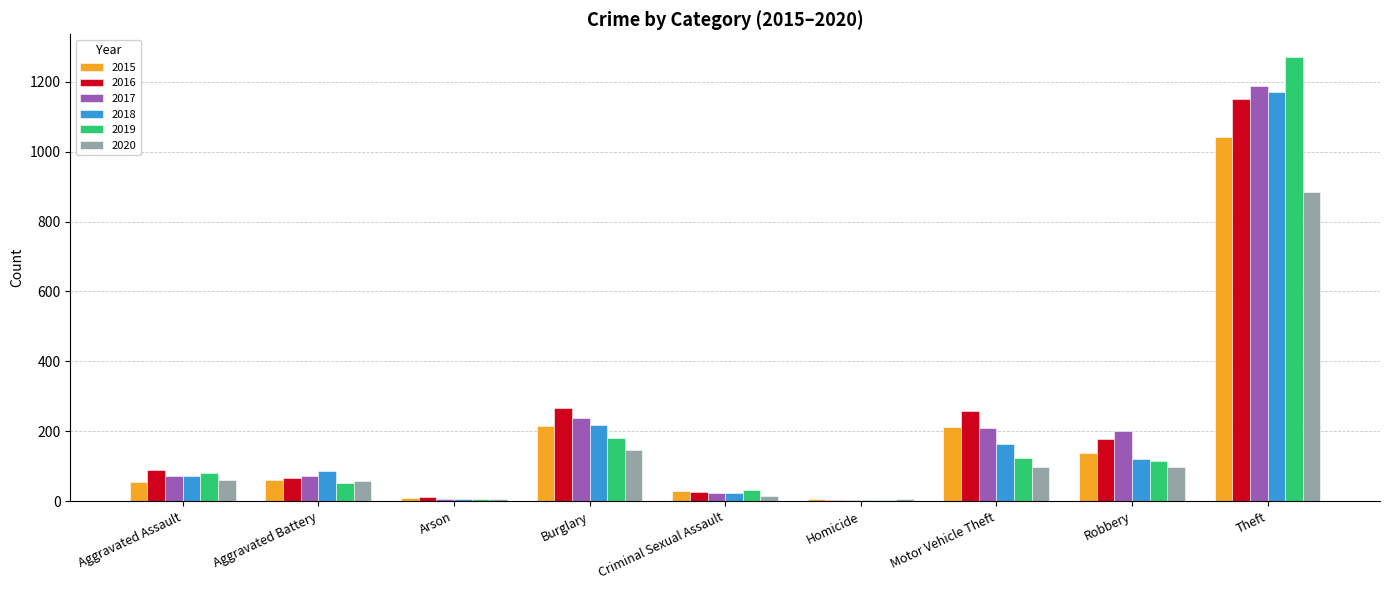

Which category has the highest value in the 2015 series?

Theft